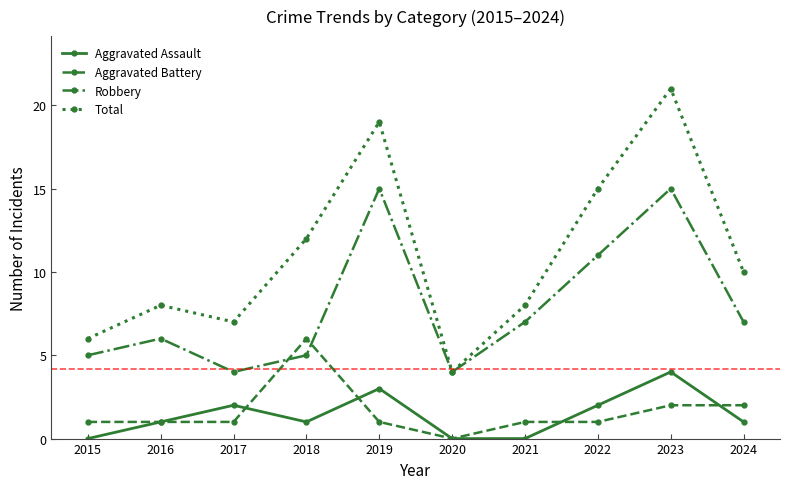

What is the sum of all Total values?

110